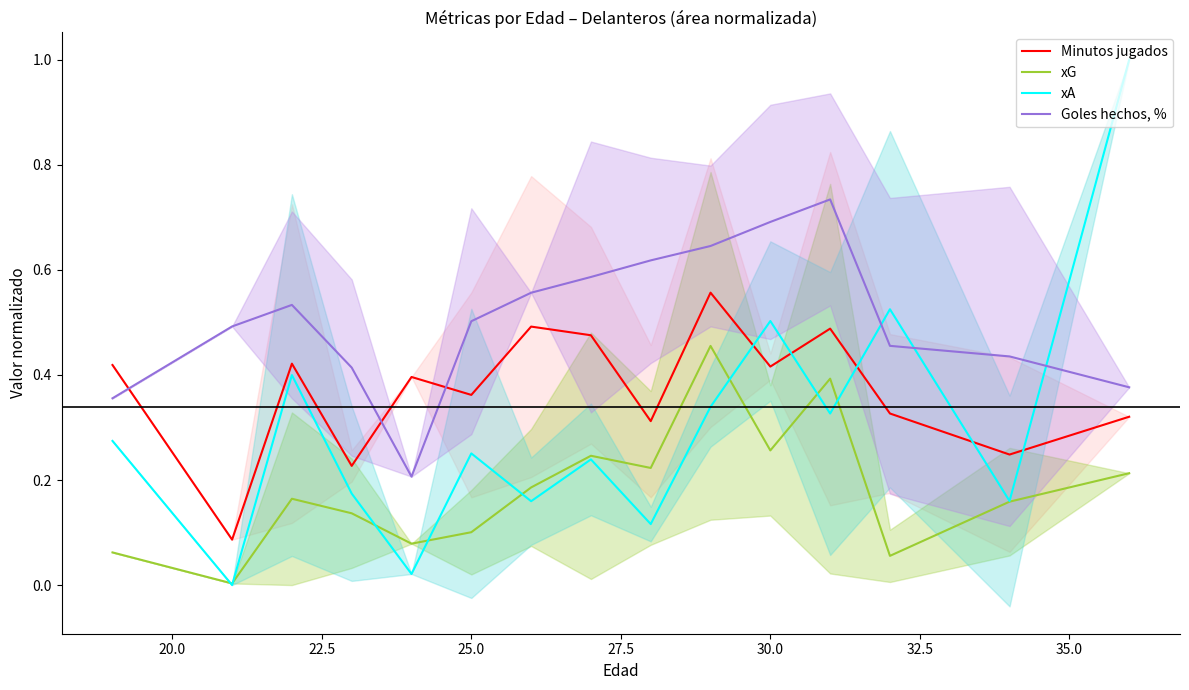

After their last crossing, which series has the higher values: Goles hechos, % or xA?

xA